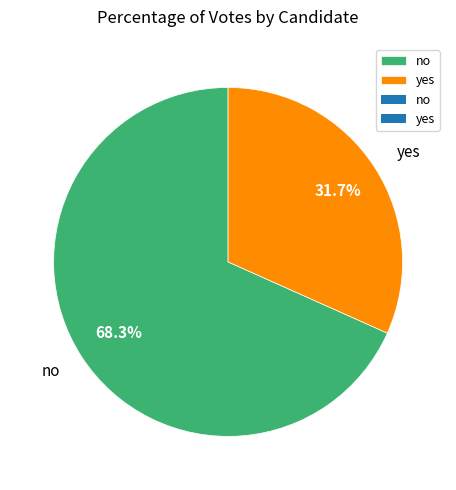

Which category has the smallest portion of the pie?

yes